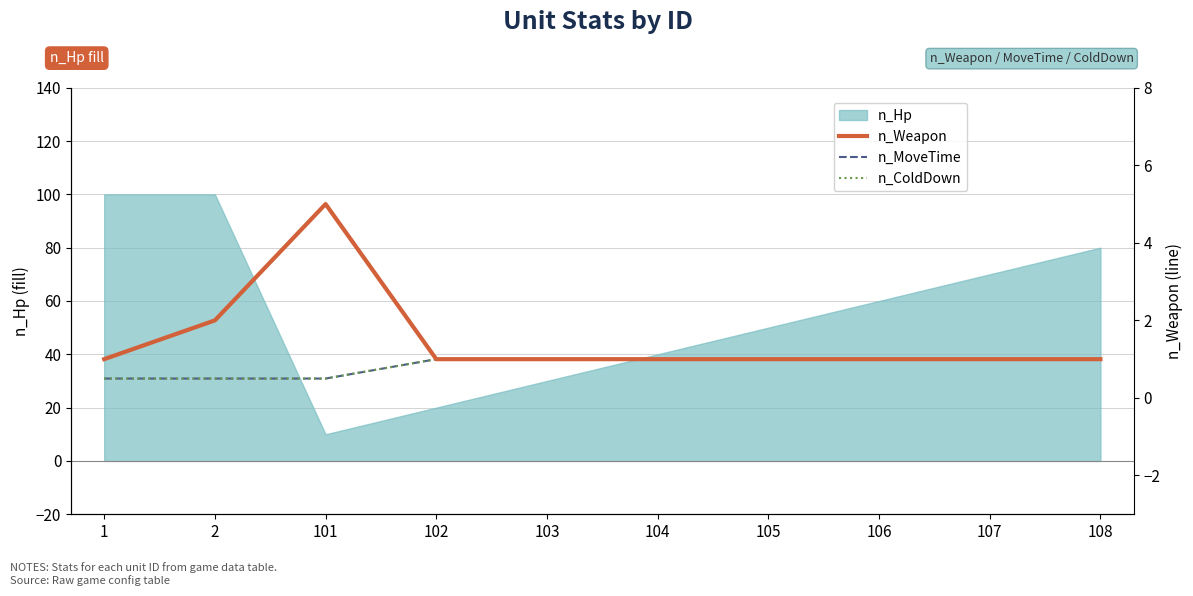

Count the number of categories in the chart.

10